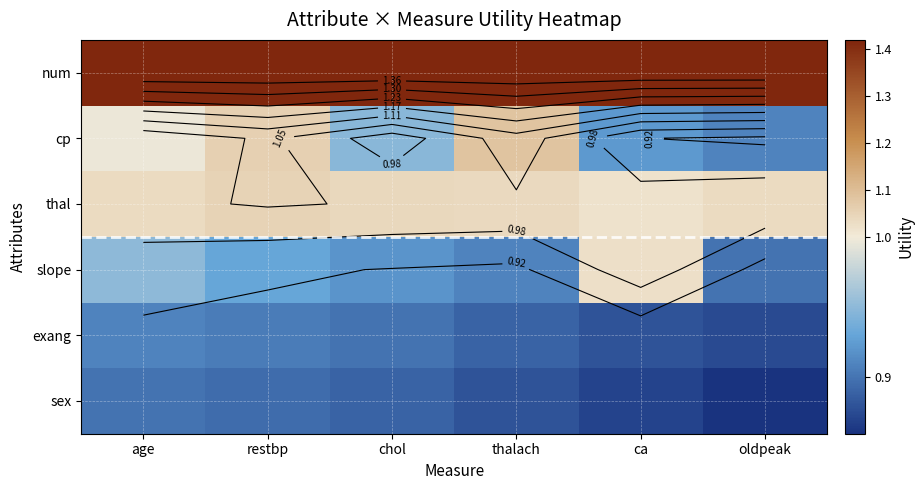

What is the difference between the cp values at ca and age?

0.1